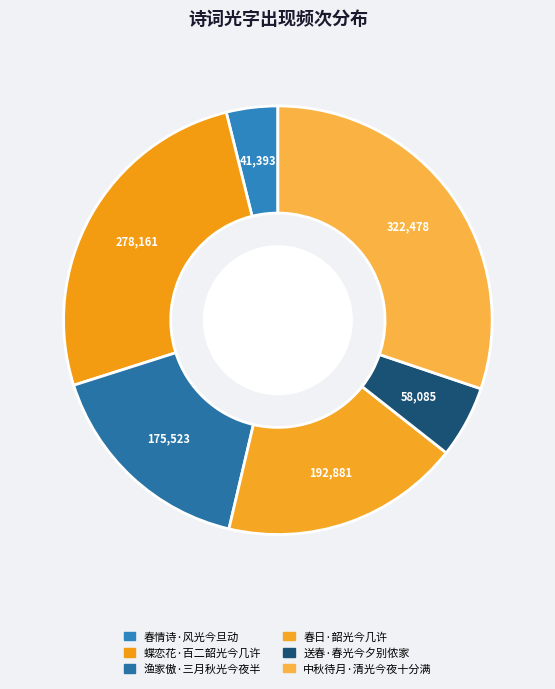

Does 蝶恋花·百二韶光今几许 account for over 50% of the chart?

No